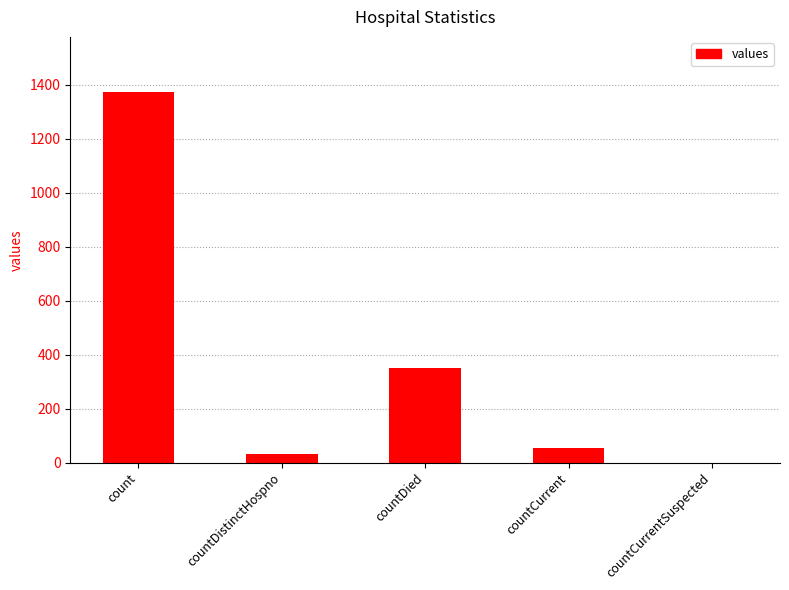

What is the change in value from count to countCurrent?

-1319